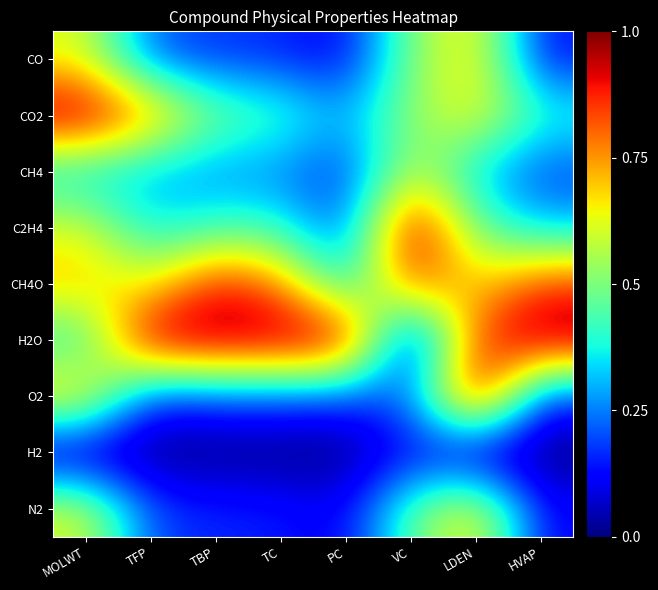

What is the maximum value shown in the chart?

1.0